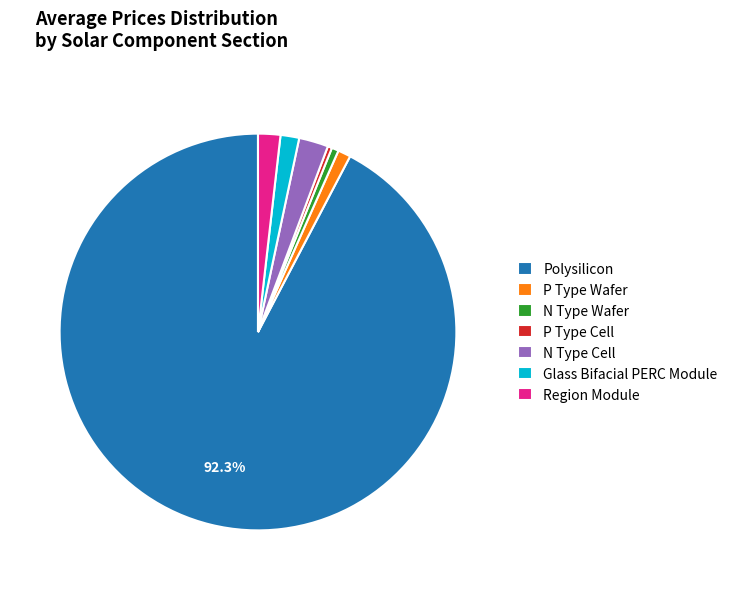

What is the ratio of the value at N Type Wafer to the value at Glass Bifacial PERC Module?

0.4